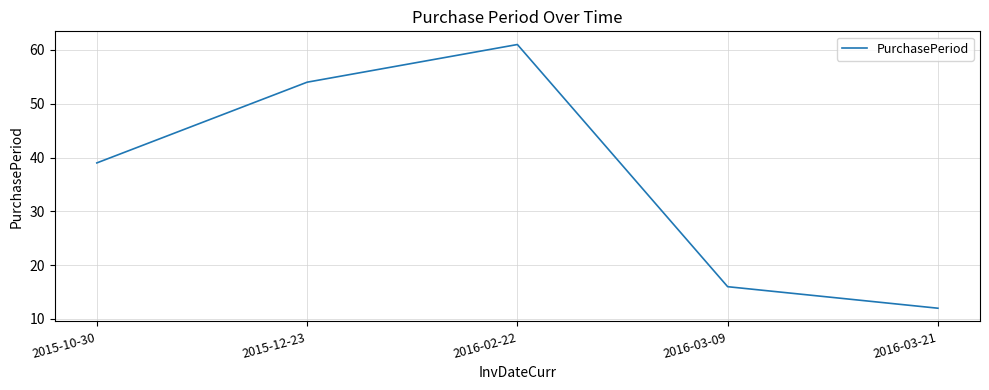

How many lines are shown in the chart?

1